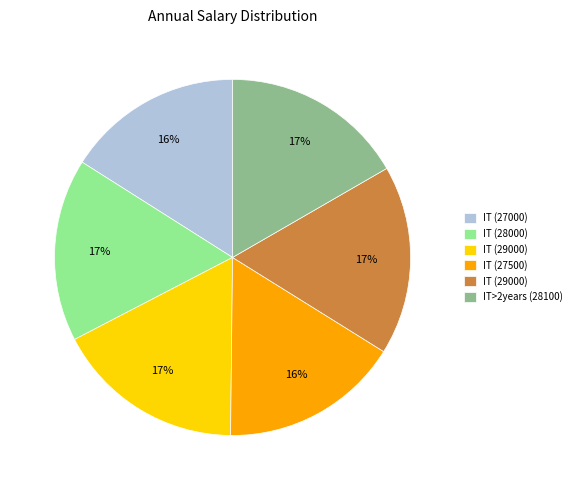

Is there a majority slice in this chart?

No